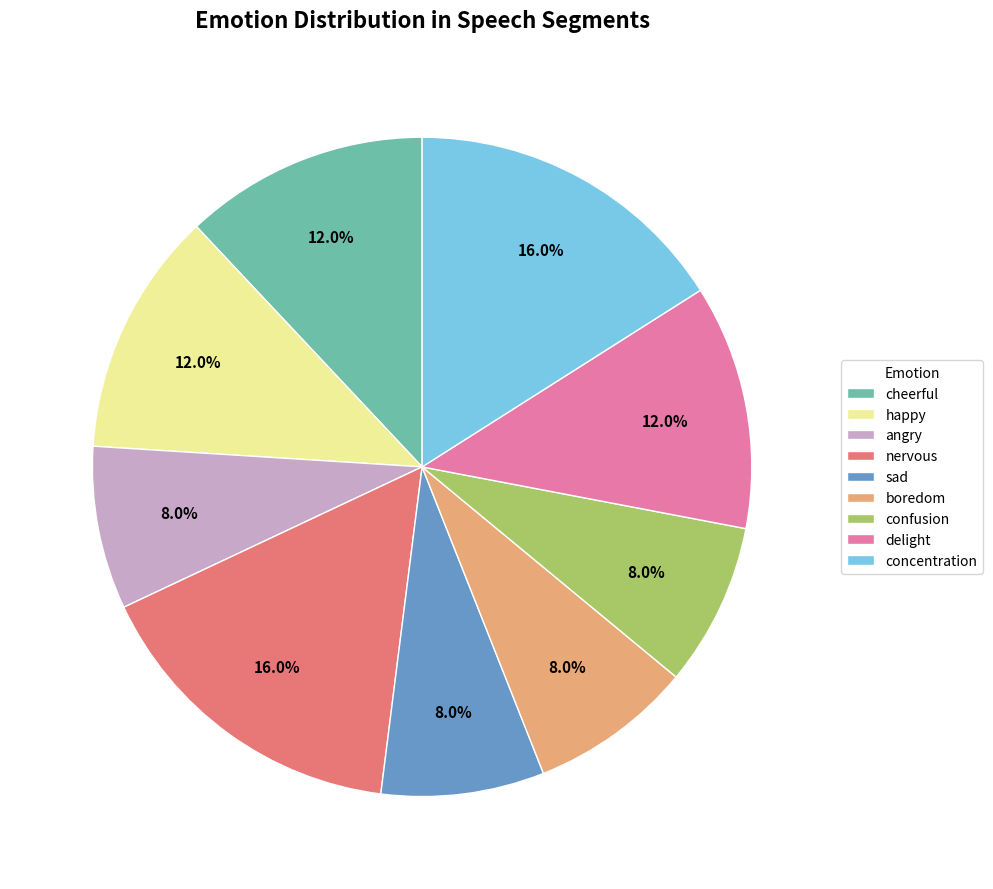

Do cheerful and confusion together represent more than half of the pie?

No